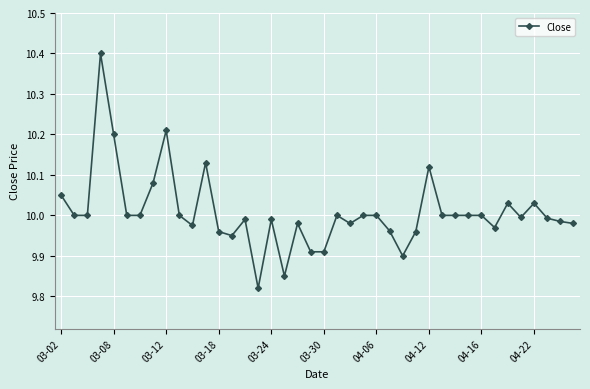

True or false: the data has more than 0 interior local peaks.

True